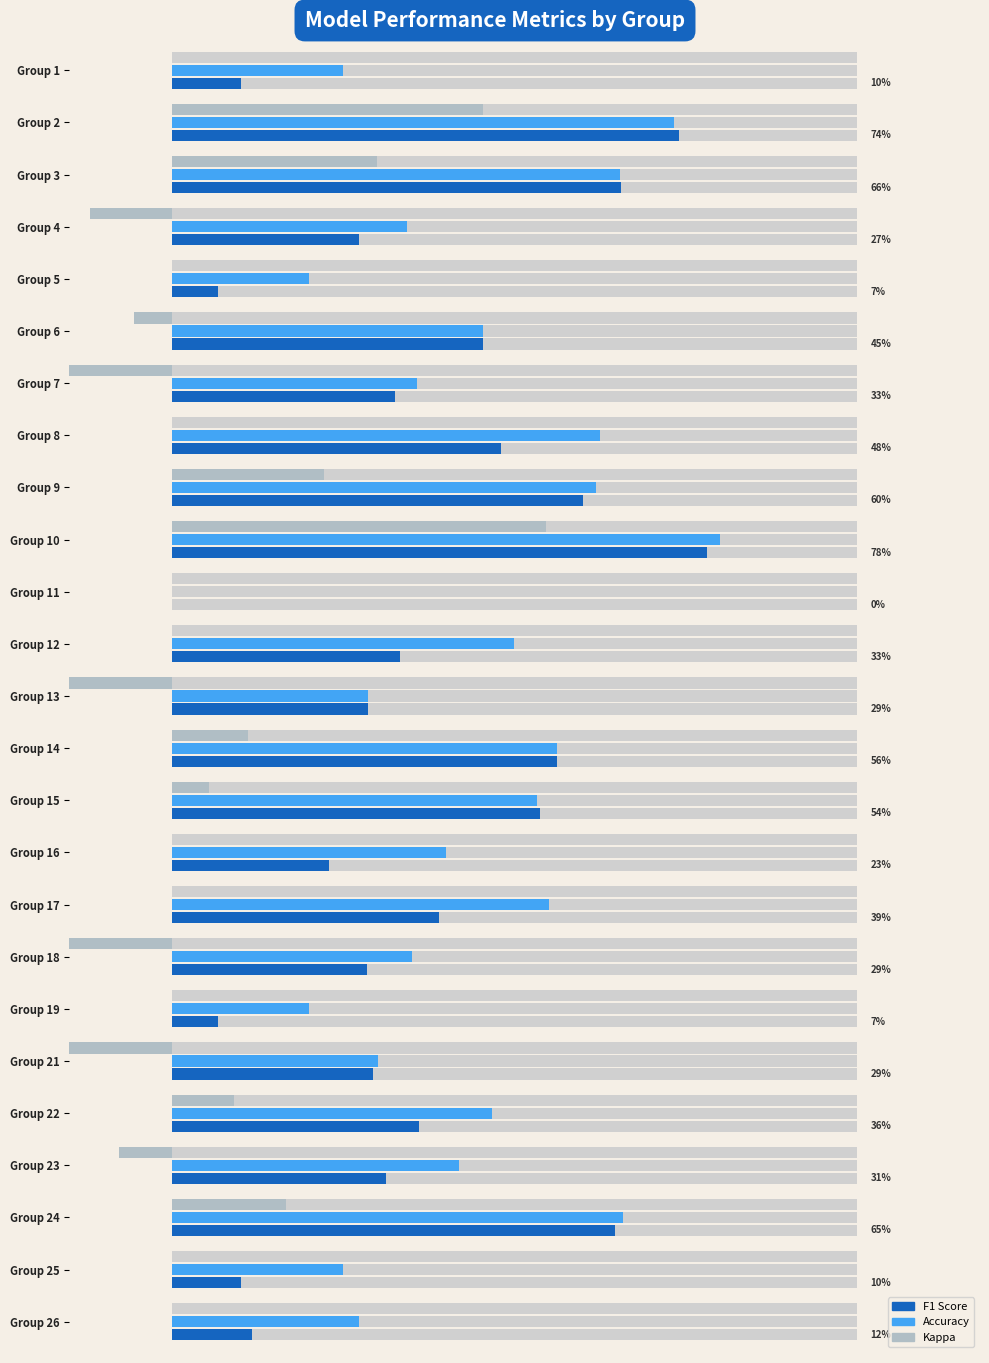

How many categories are shown in the chart?

25